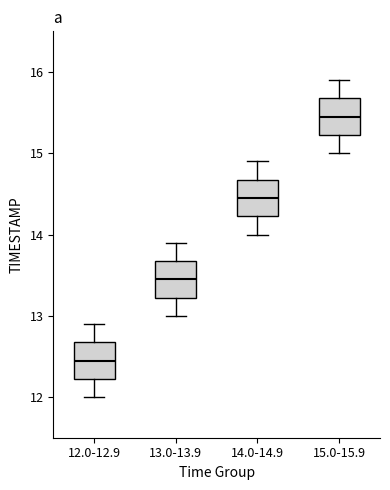

Where does the lower whisker of the box for 14.0-14.9 end on the y-axis? The values are not printed on the chart, so give them approximately, as read against the axis.

14.0